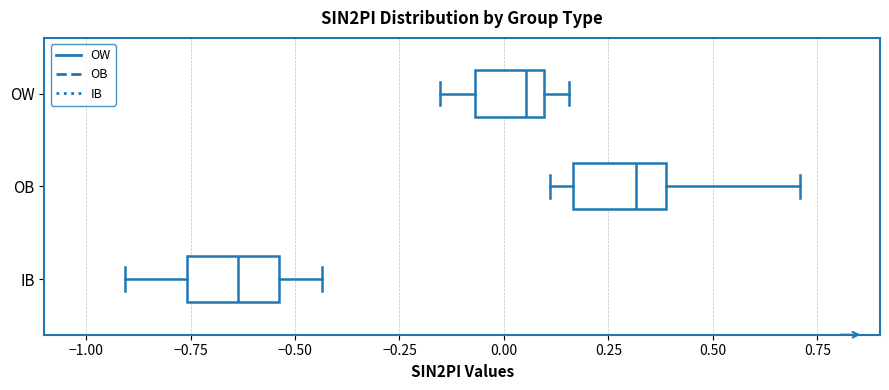

Which box's median line is the furthest to the right?

OB